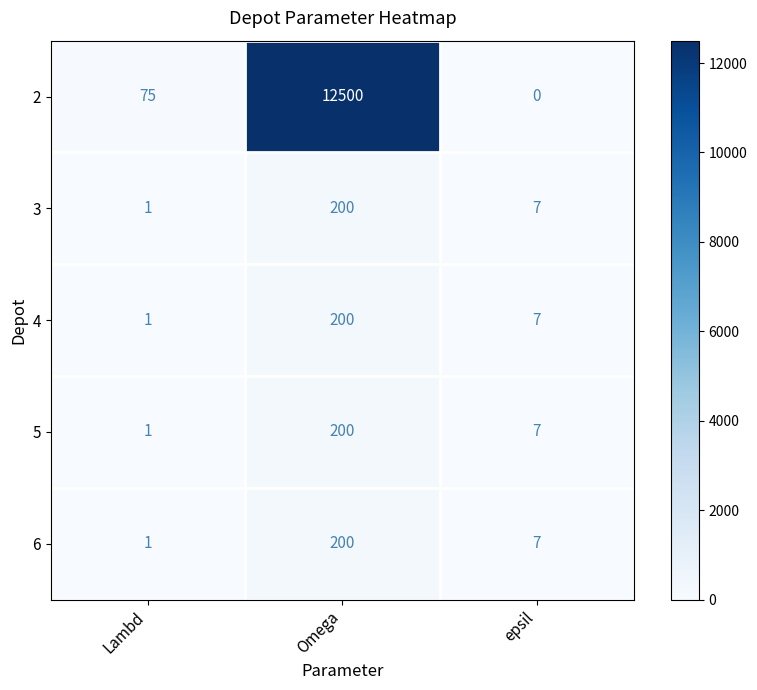

How many data points in 6 are less than 7?

1